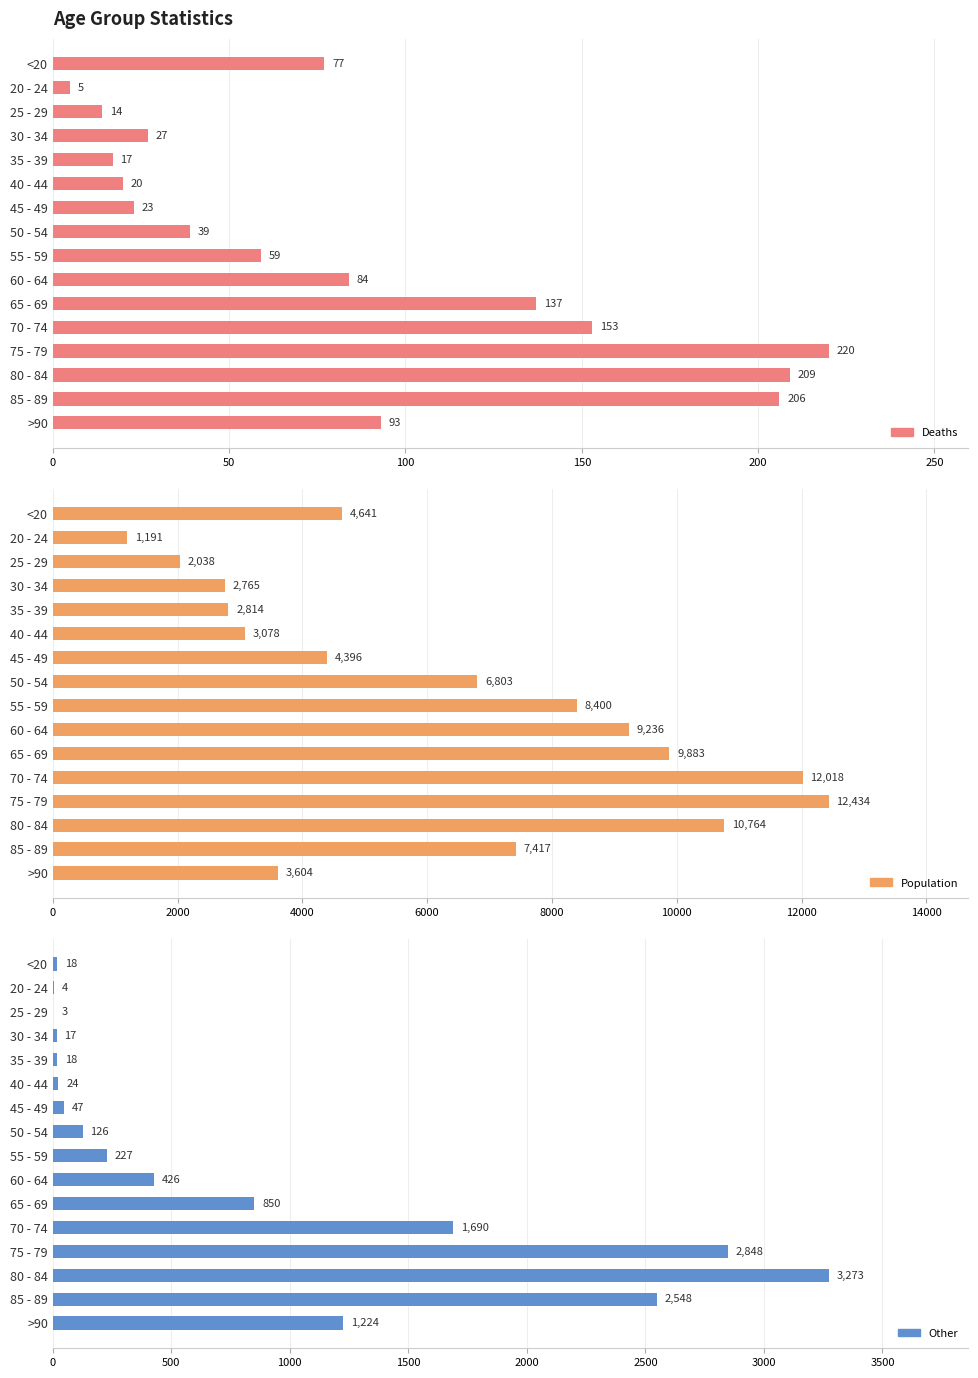

The value of Population at 85 - 89 is 7417. True or false?

True